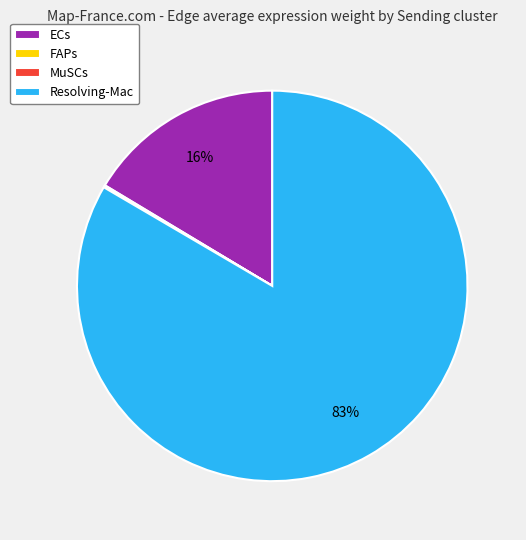

What is the largest slice in the pie chart?

Resolving-Mac